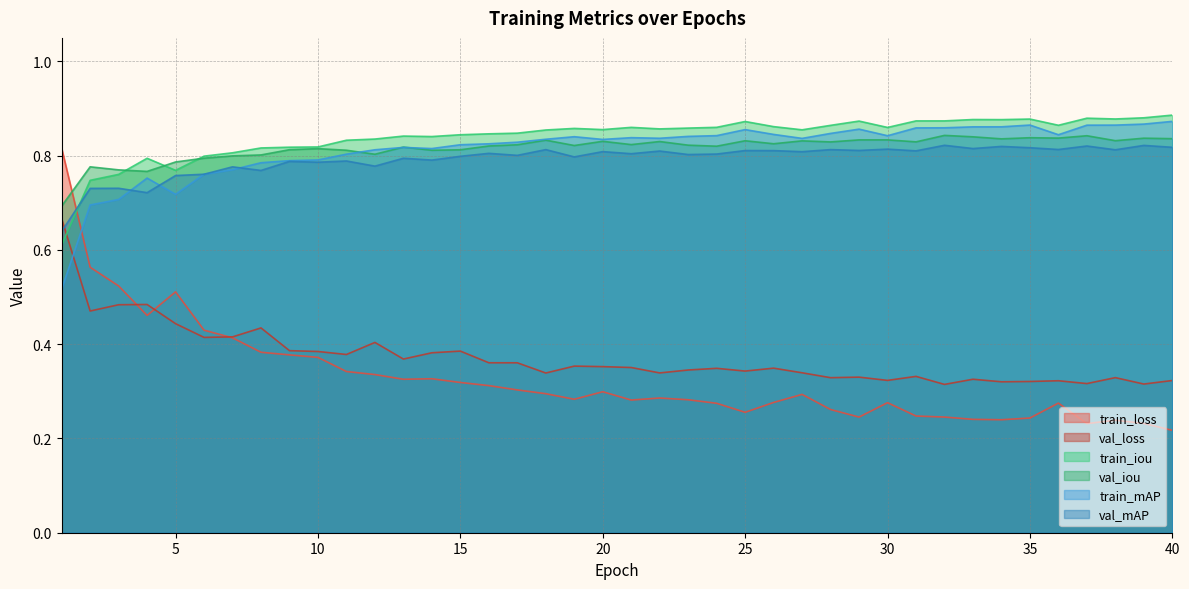

True or false: val_mAP has more than 0 points higher than both neighbors.

True